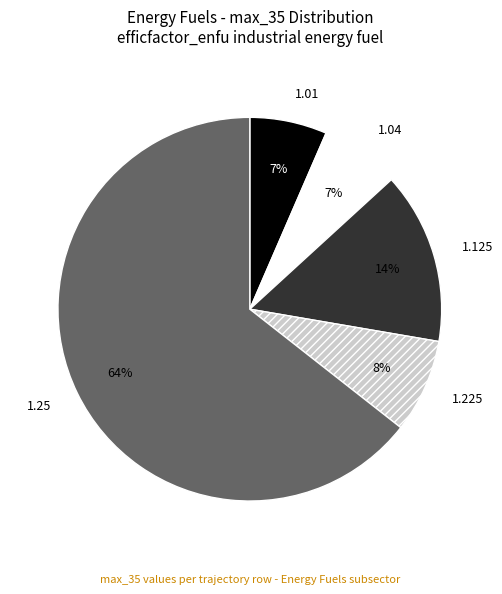

Is there any slice that represents more than half of the pie?

Yes